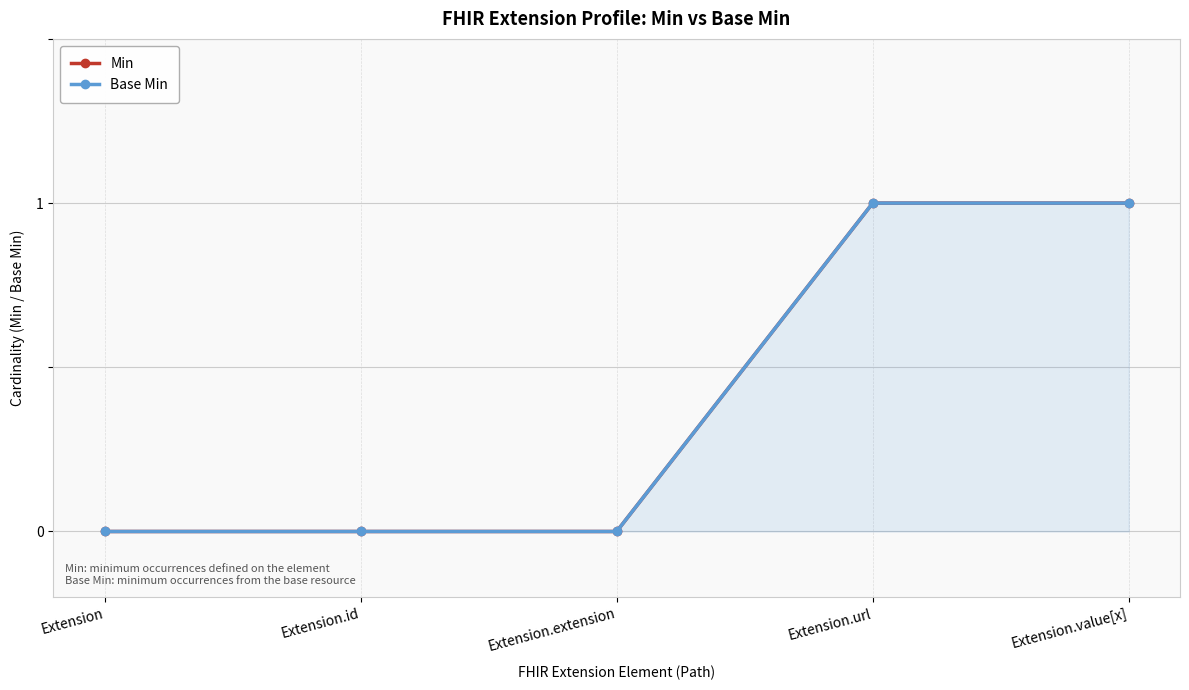

The value of Min at Extension.extension is 0. True or false?

True